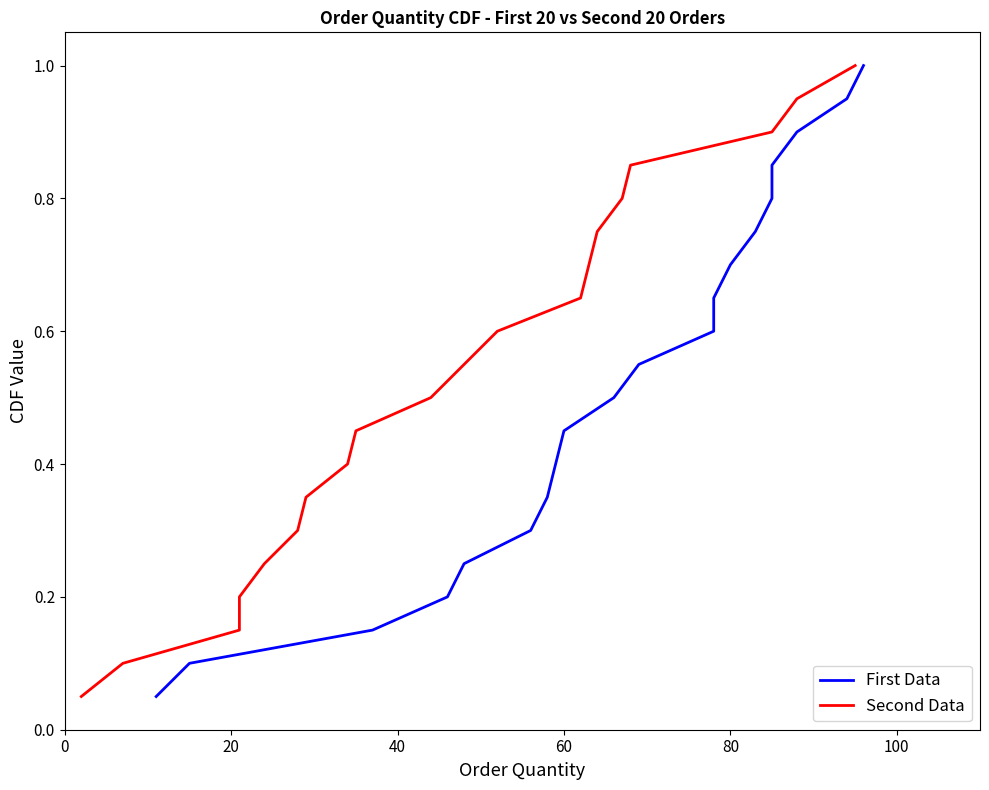

True or false: Second Data and First Data cross at least once.

False